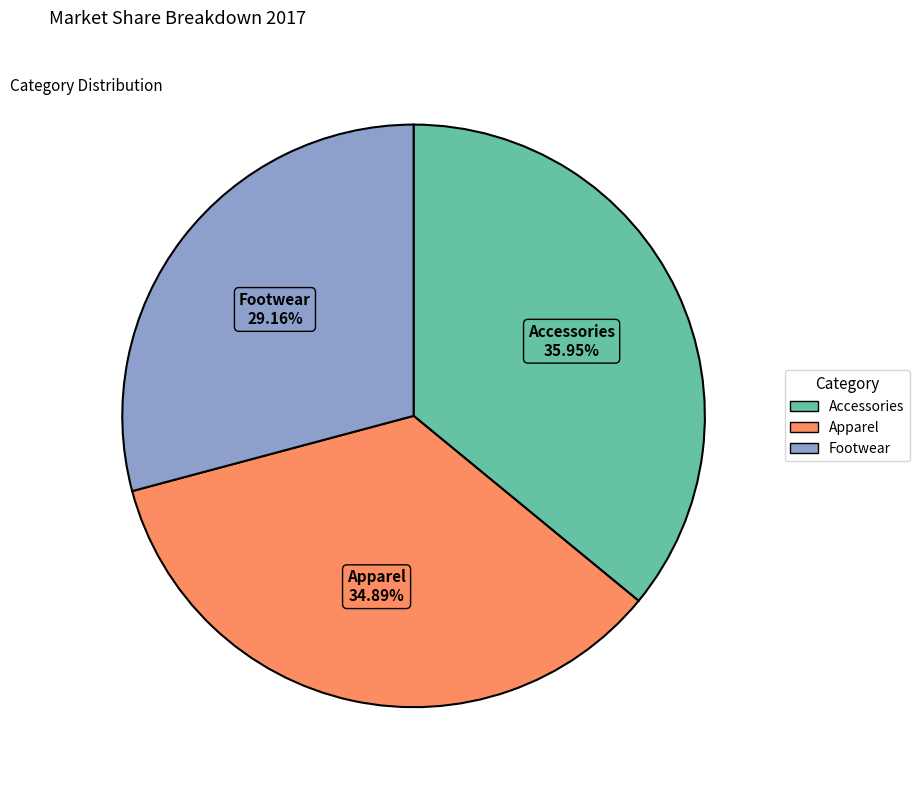

Is the sum of Accessories and Apparel greater than half?

Yes